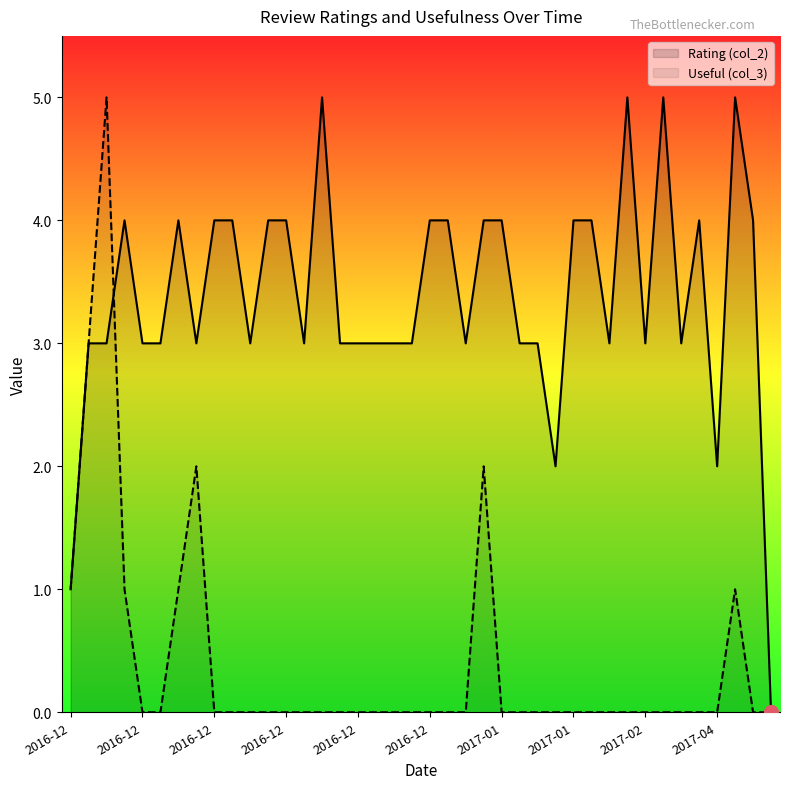

Which series has the widest spread of Y values?

Rating (col_2)